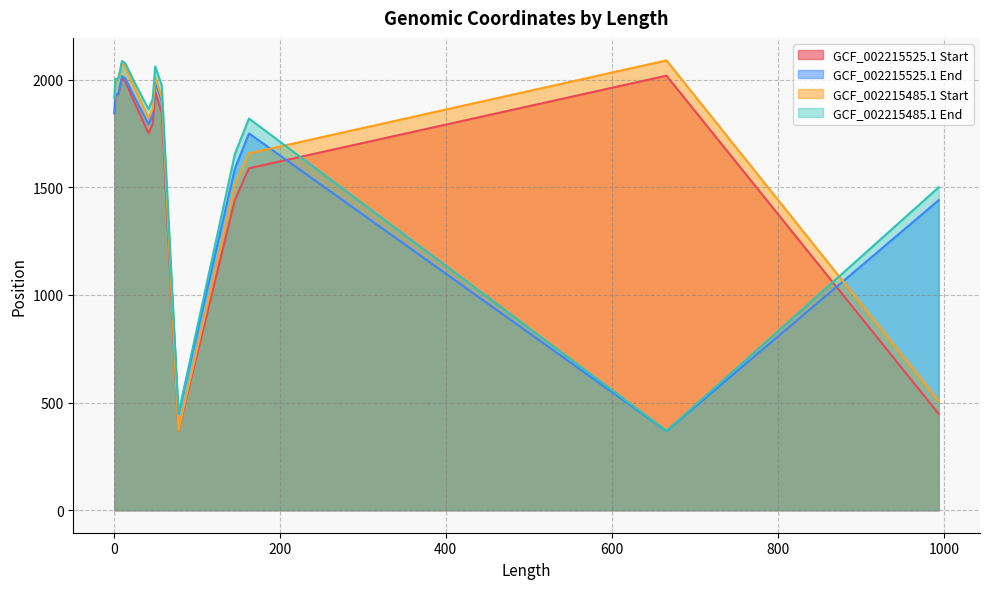

Reading right to left, list all the values displayed in this chart.

GCF_002215525.1 Start: 447	2018	1588	1441	369	1844	1941	1793	1751	1903	1992	2007	1933	1927	1930	1843
GCF_002215525.1 End: 1440	368	1750	1586	446	1901	1990	1839	1792	1926	2005	2016	1938	1929	1931	1843
GCF_002215485.1 Start: 507	2089	1657	1509	370	1915	2012	1864	1821	1973	2062	2077	2005	1998	2002	1913
GCF_002215485.1 End: 1500	368	1819	1654	447	1972	2061	1910	1862	1996	2075	2086	2010	2000	2003	1913